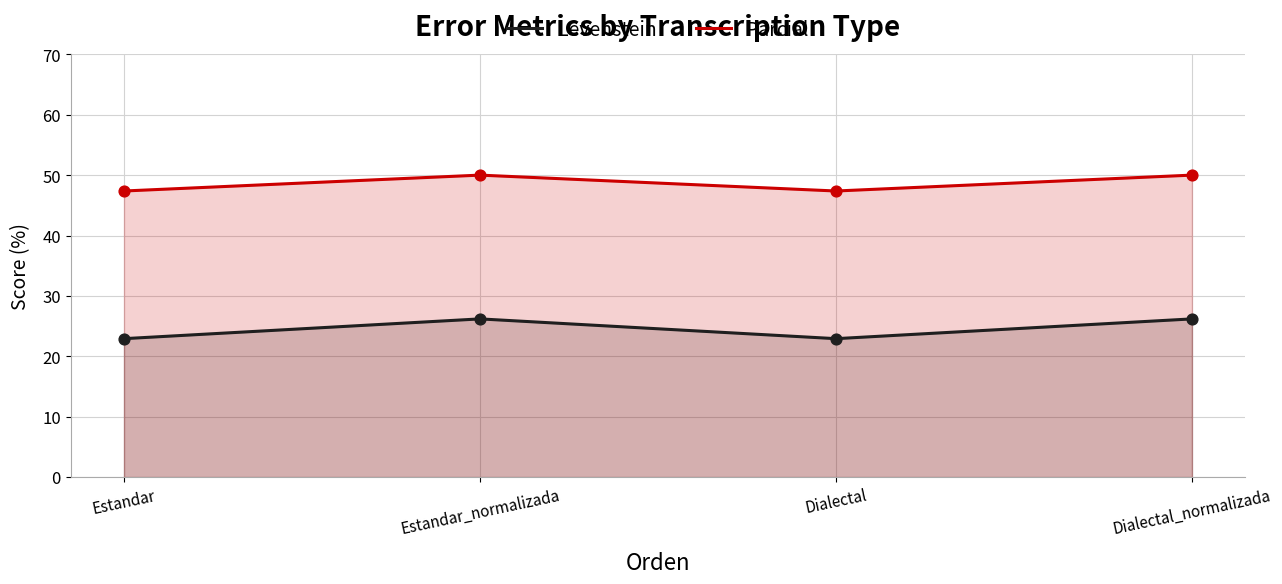

Which series reaches the maximum Y coordinate?

Parcial